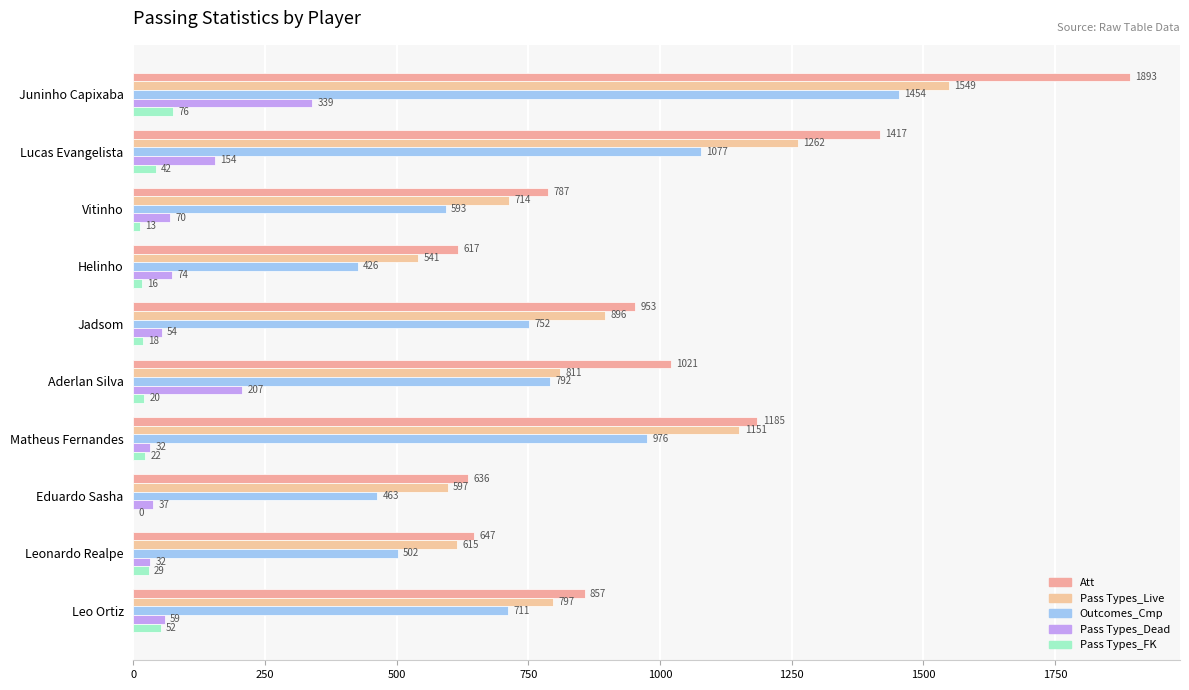

Rank the series by their maximum value, from lowest to highest.

Pass Types_FK, Pass Types_Dead, Outcomes_Cmp, Pass Types_Live, Att